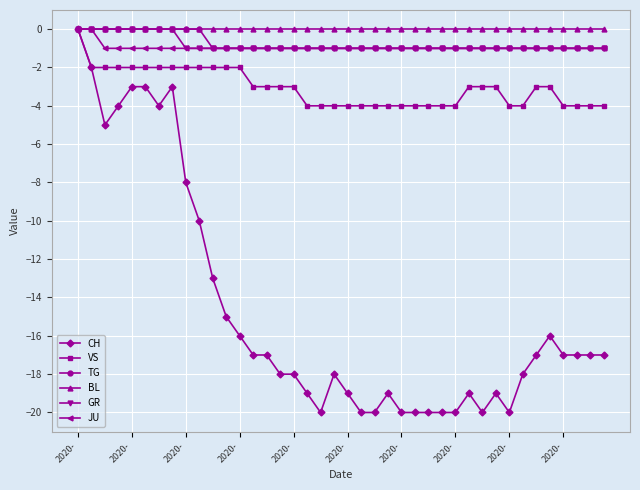

What is the value of the JU point at the 18th from the left?

-1